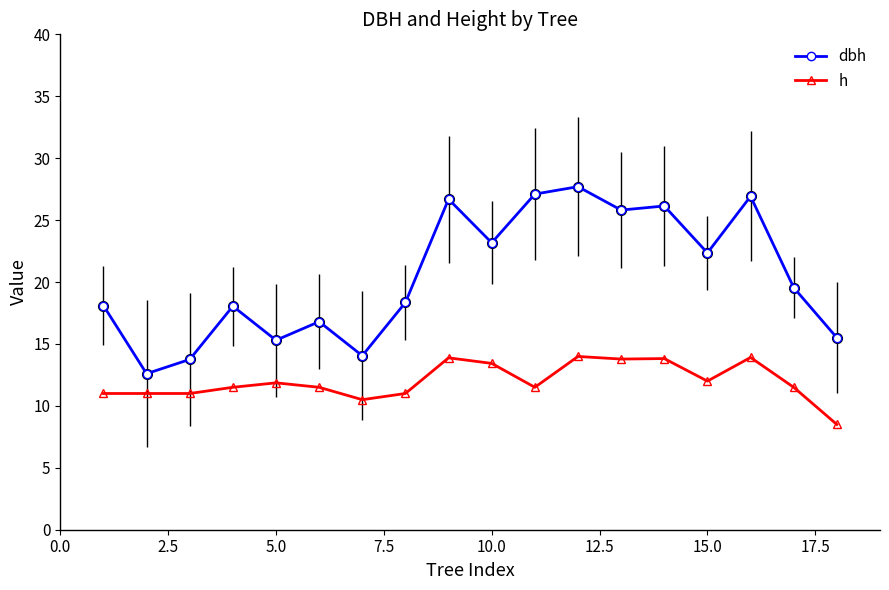

True or false: h and dbh cross at least once.

False